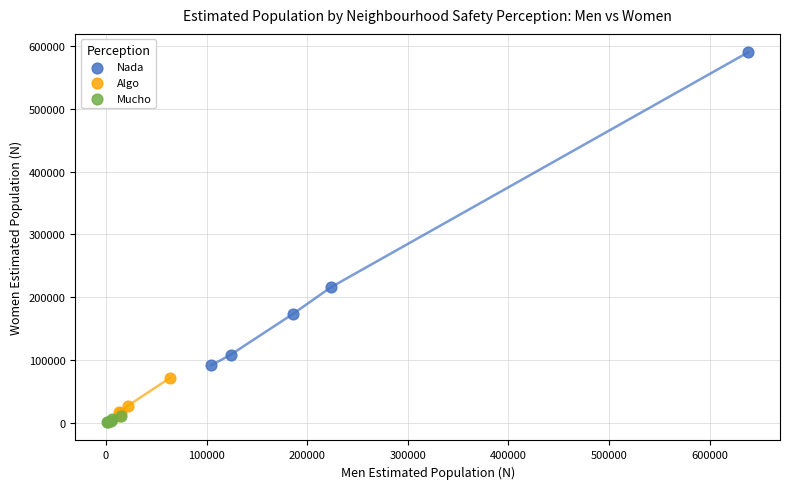

Which series has the widest spread of Y values?

Nada